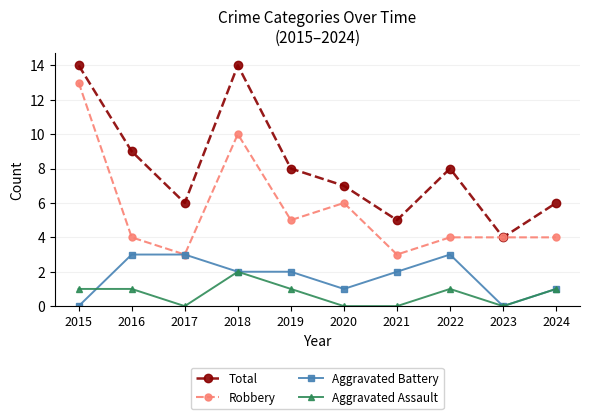

Reading left to right, extract all data points from this chart.

Total: 2015=14	2016=9	2017=6	2018=14	2019=8	2020=7	2021=5	2022=8	2023=4	2024=6
Robbery: 2015=13	2016=4	2017=3	2018=10	2019=5	2020=6	2021=3	2022=4	2023=4	2024=4
Aggravated Battery: 2015=0	2016=3	2017=3	2018=2	2019=2	2020=1	2021=2	2022=3	2023=0	2024=1
Aggravated Assault: 2015=1	2016=1	2017=0	2018=2	2019=1	2020=0	2021=0	2022=1	2023=0	2024=1